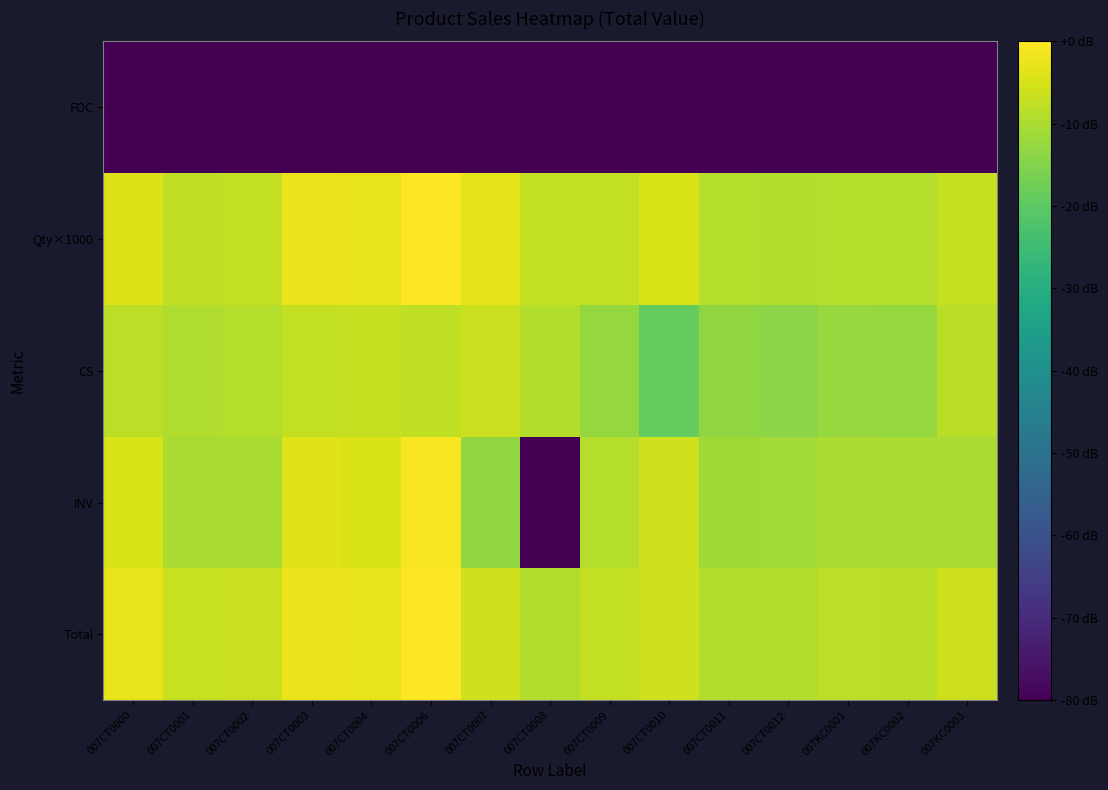

Reading right to left, transcribe all the data shown in this chart.

Total: 007KC0003=-6.1	007KC0002=-8.2	007KC0001=-8.1	007CT0012=-9.3	007CT0011=-9.2	007CT0010=-5.7	007CT0009=-7.5	007CT0008=-9.4	007CT0007=-5.6	007CT0006=0.0	007CT0004=-2.6	007CT0003=-2.4	007CT0002=-6.5	007CT0001=-6.8	007CT0000=-3.0
INV: 007KC0003=-10.2	007KC0002=-10.2	007KC0001=-10.1	007CT0012=-11.0	007CT0011=-11.3	007CT0010=-5.9	007CT0009=-9.0	007CT0008=-158.8	007CT0007=-13.3	007CT0006=-0.8	007CT0004=-4.7	007CT0003=-4.0	007CT0002=-10.1	007CT0001=-10.1	007CT0000=-4.7
CS: 007KC0003=-8.2	007KC0002=-12.6	007KC0001=-12.4	007CT0012=-14.0	007CT0011=-13.4	007CT0010=-18.9	007CT0009=-12.6	007CT0008=-9.4	007CT0007=-6.5	007CT0006=-7.6	007CT0004=-6.9	007CT0003=-7.4	007CT0002=-9.0	007CT0001=-9.7	007CT0000=-8.0
Qty×1000: 007KC0003=-6.9	007KC0002=-9.0	007KC0001=-9.0	007CT0012=-9.3	007CT0011=-8.9	007CT0010=-4.5	007CT0009=-7.2	007CT0008=-7.5	007CT0007=-3.4	007CT0006=-0.2	007CT0004=-2.6	007CT0003=-2.4	007CT0002=-7.5	007CT0001=-7.8	007CT0000=-4.2
FOC: 007KC0003=-158.8	007KC0002=-158.8	007KC0001=-158.8	007CT0012=-158.8	007CT0011=-158.8	007CT0010=-158.8	007CT0009=-158.8	007CT0008=-158.8	007CT0007=-158.8	007CT0006=-158.8	007CT0004=-158.8	007CT0003=-158.8	007CT0002=-158.8	007CT0001=-158.8	007CT0000=-158.8